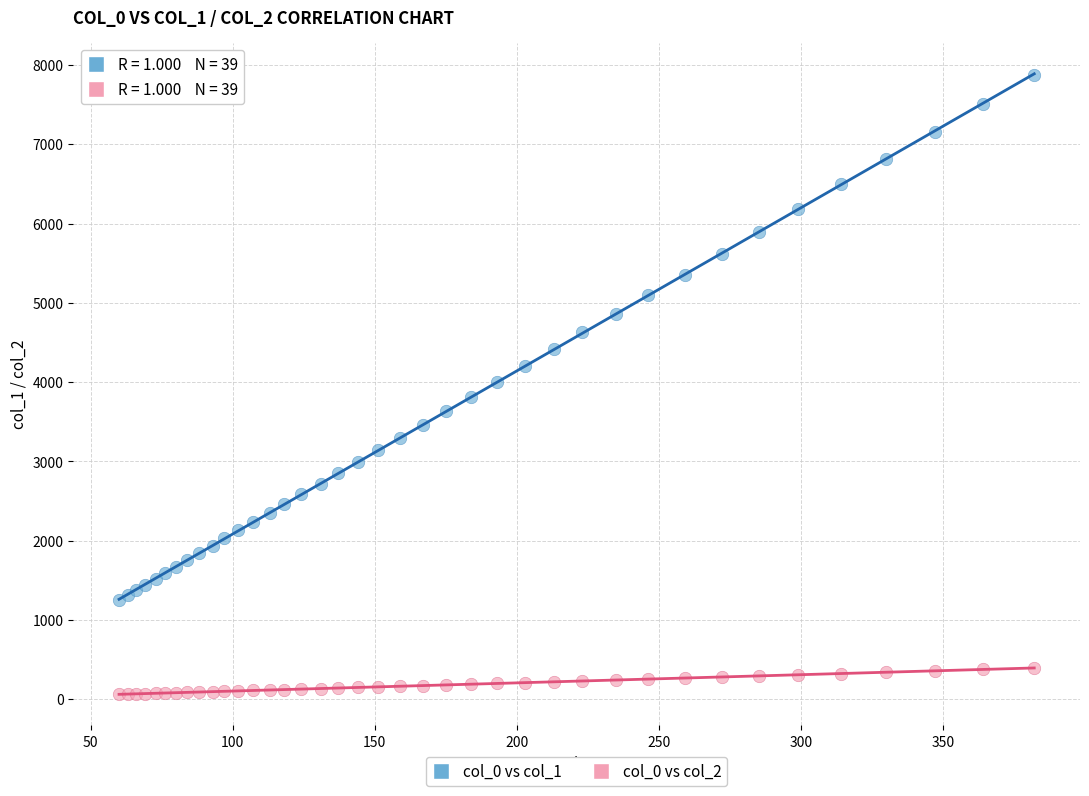

Which series has the largest Y range (max minus min)?

col_0 vs col_1